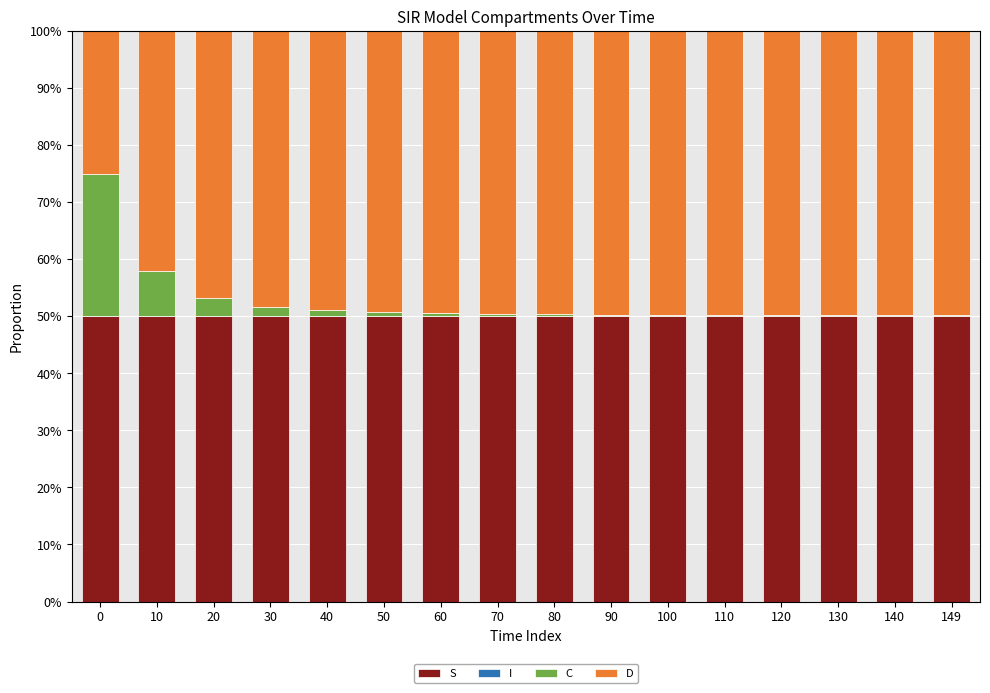

Are the bars horizontal?

No